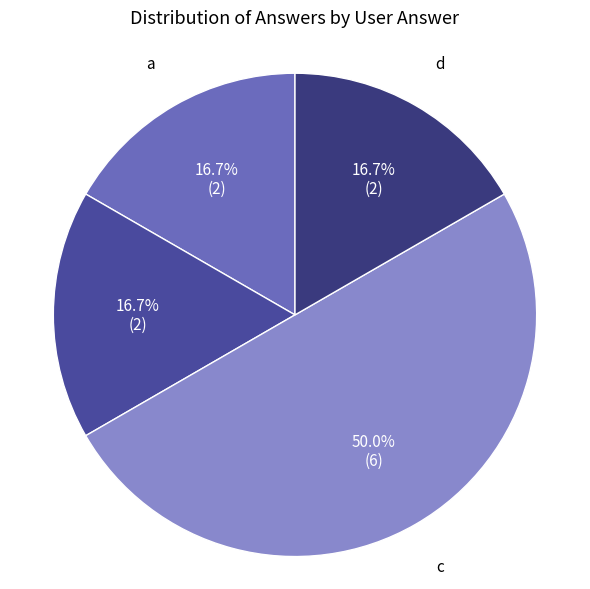

Approximately how many times larger is the value at c compared to a?

3.0